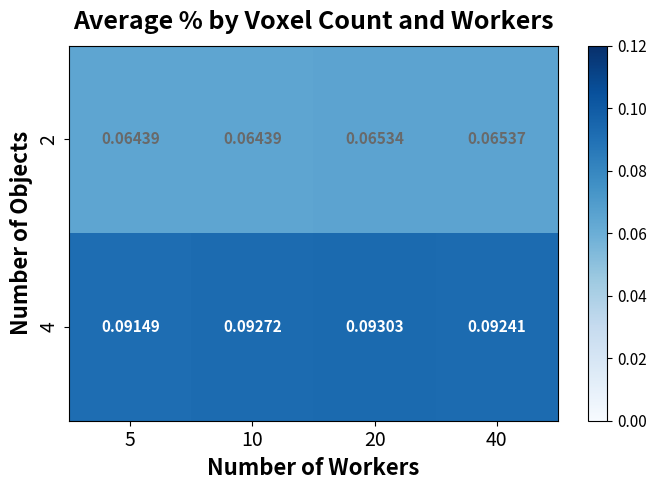

Is the value of 4 at 10 greater than the value of 2 at 40?

Yes